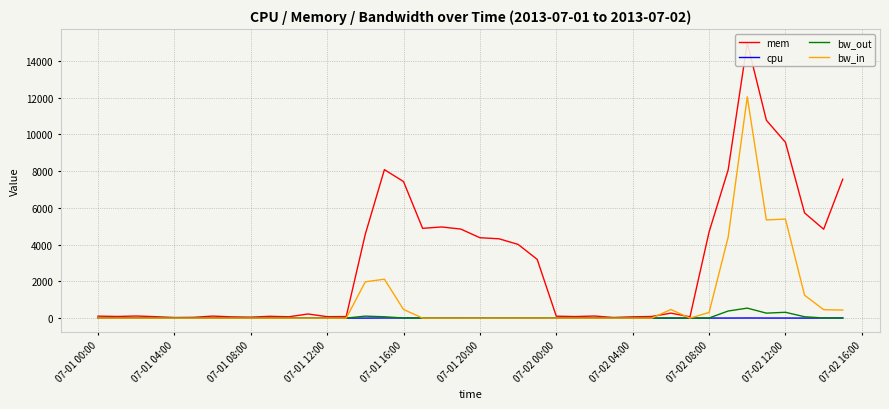

True or false: bw_in has a value of 469.6 at 07-01 16:00.

True